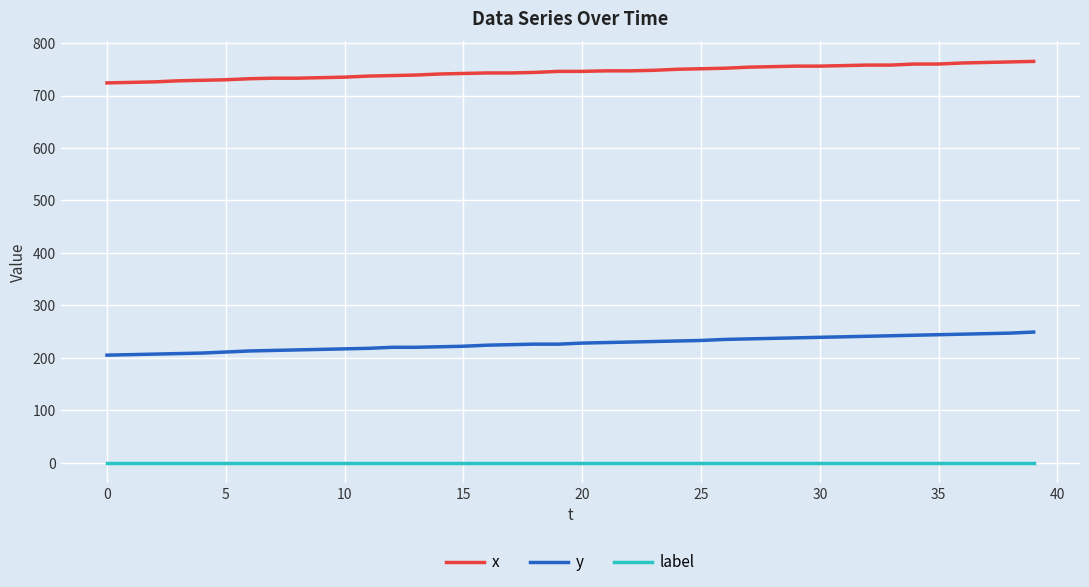

What are all the series names shown in the legend?

x, y, label